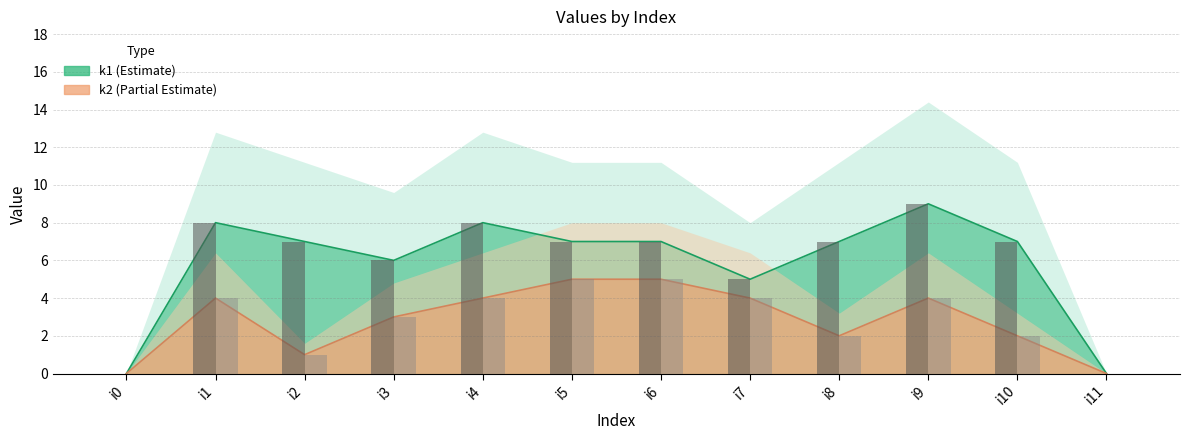

What is the difference between the maximum and minimum values in the k1 series?

9